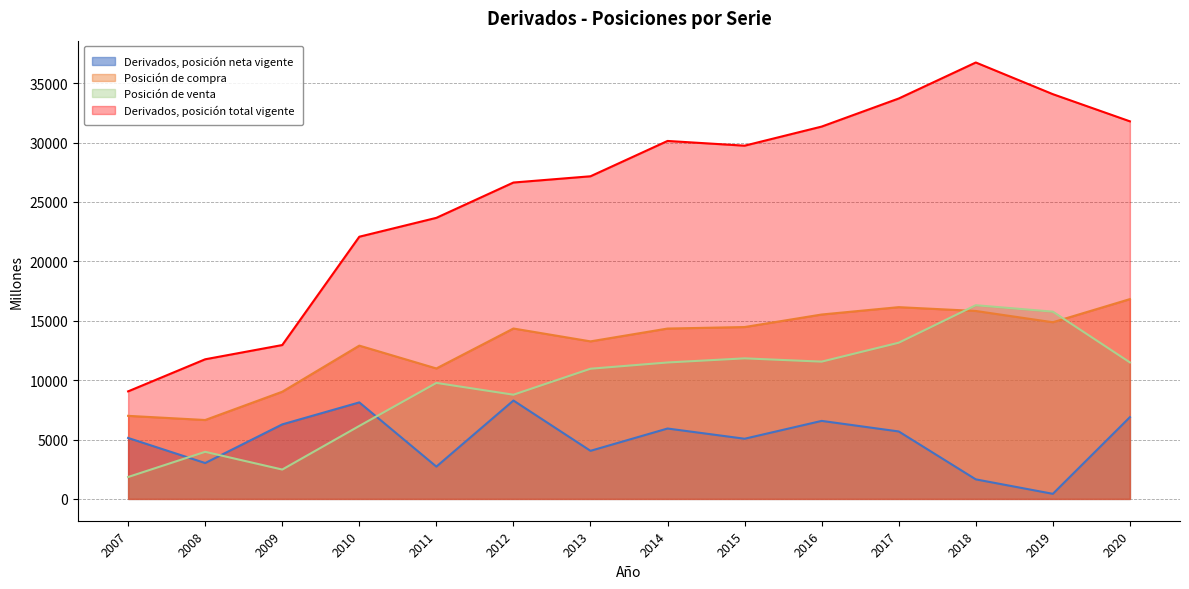

In Derivados, posición total vigente, how many points are higher than both neighbors (excluding endpoints)?

2